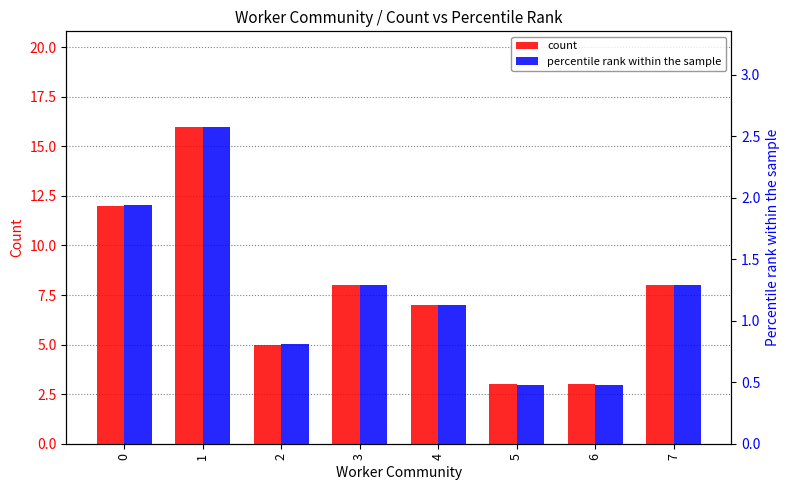

True or false: percentile rank within the sample has a value of 0.8 at 2.

True